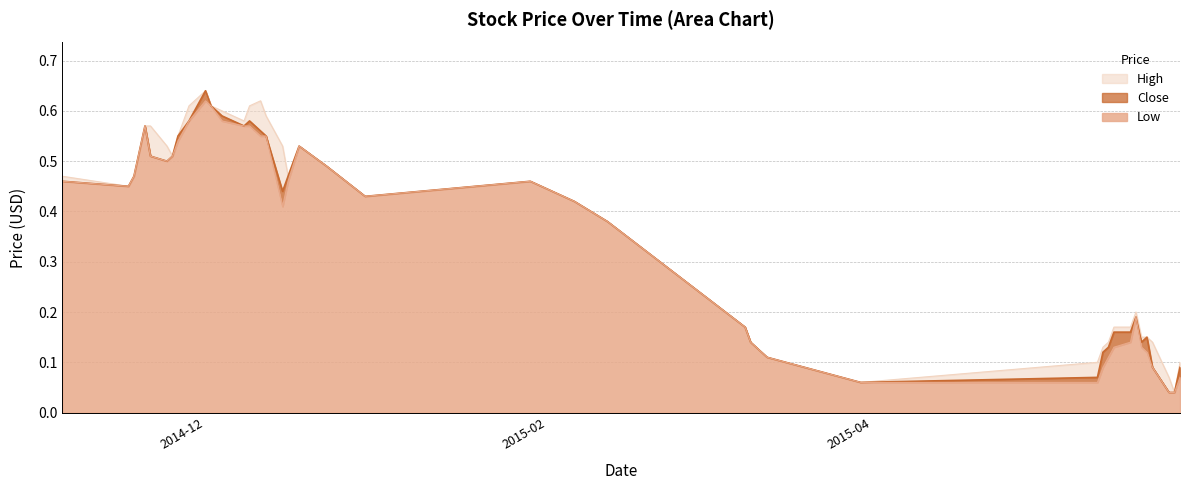

True or false: High and Close intersect in this chart.

False